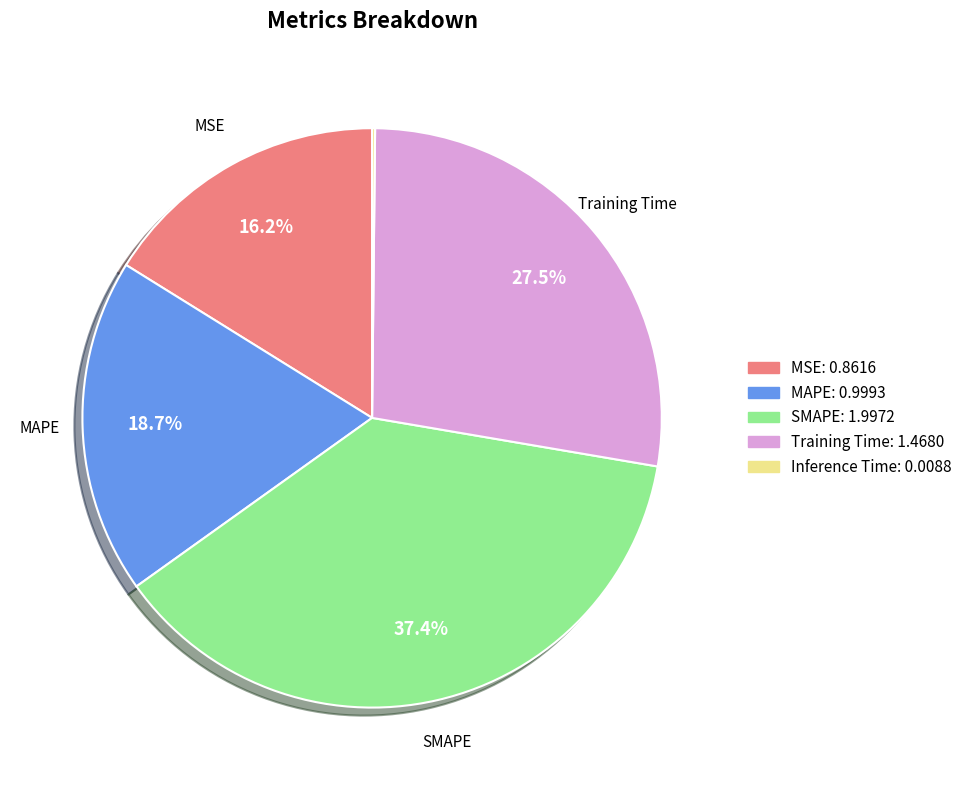

What is the total percentage of Training Time and Inference Time?

27.7%